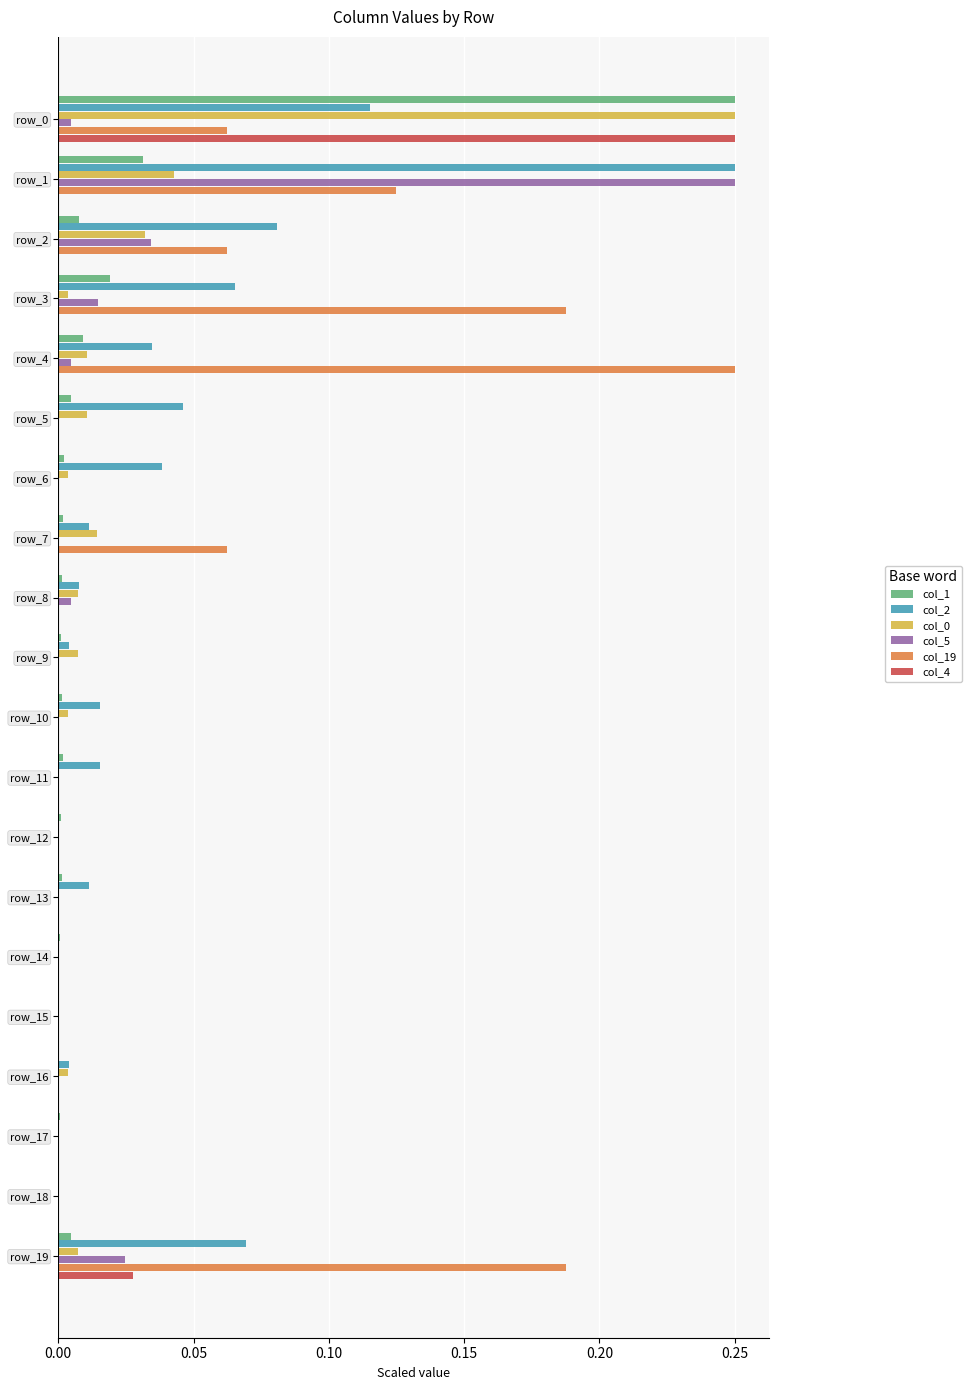

The value of col_19 at row_0 is 0.0. True or false?

False